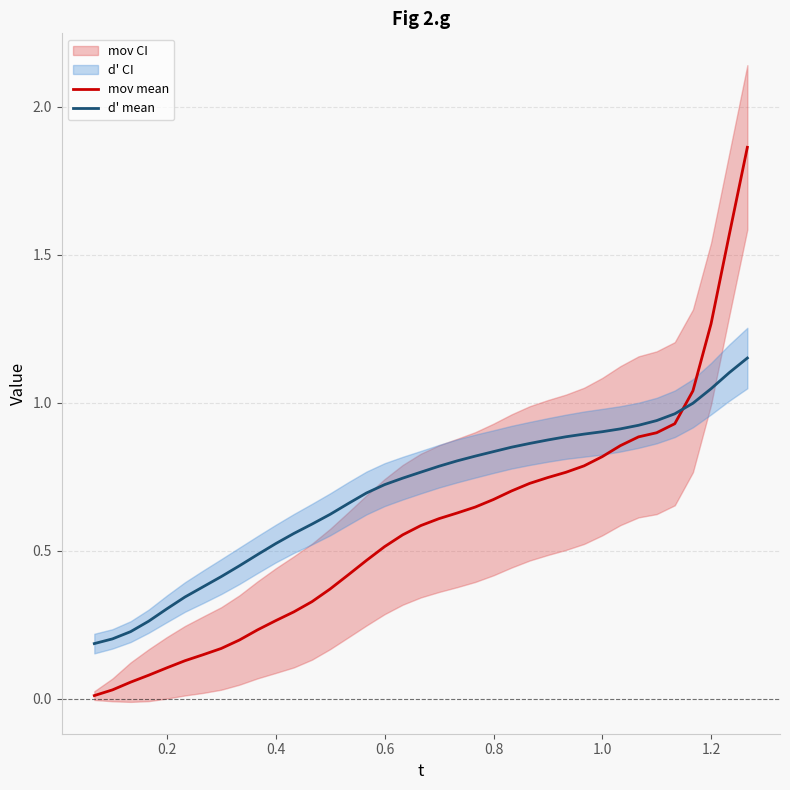

What is the label of the 17th point from the right?

20